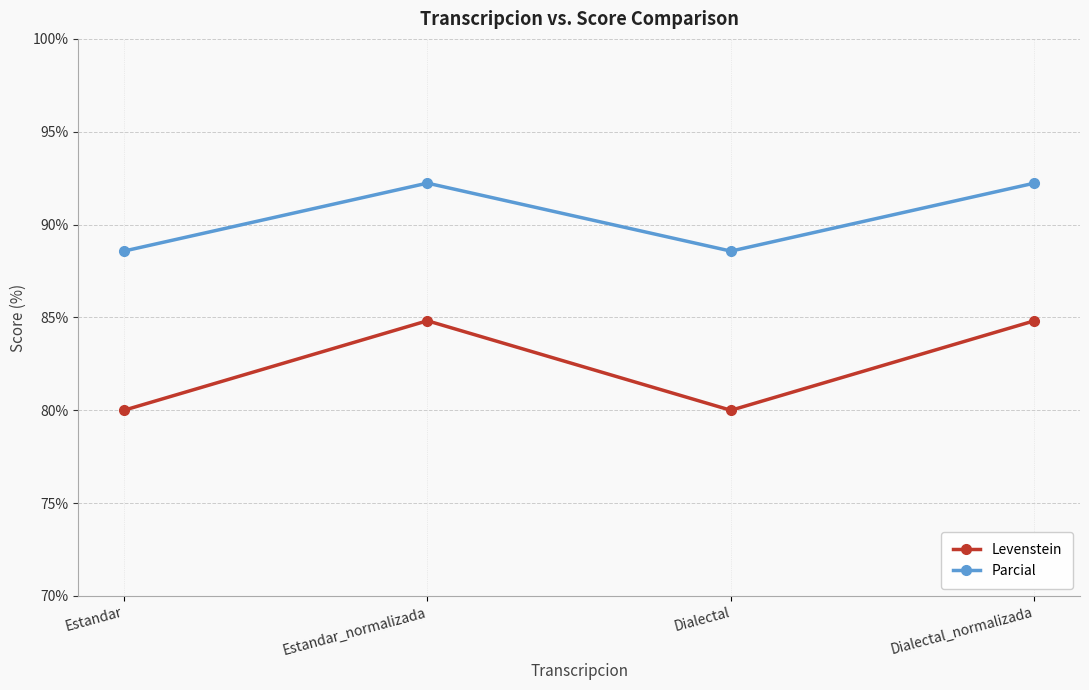

Reading left to right, what are all the values shown in this chart?

Levenstein: Estandar=80.0	Estandar_normalizada=84.8	Dialectal=80.0	Dialectal_normalizada=84.8
Parcial: Estandar=88.6	Estandar_normalizada=92.2	Dialectal=88.6	Dialectal_normalizada=92.2